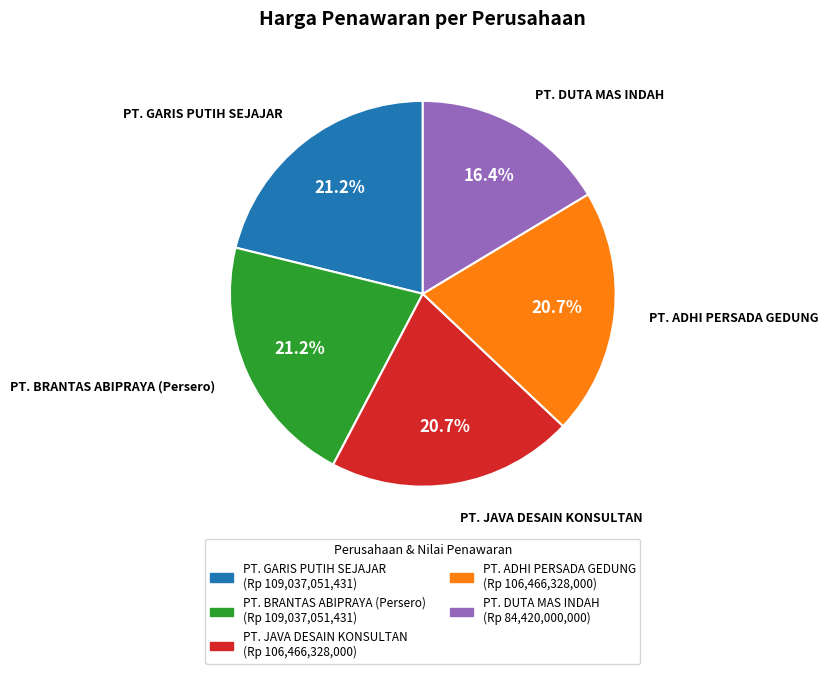

To the nearest percent, what percentage of the pie is PT. ADHI PERSADA GEDUNG?

21%